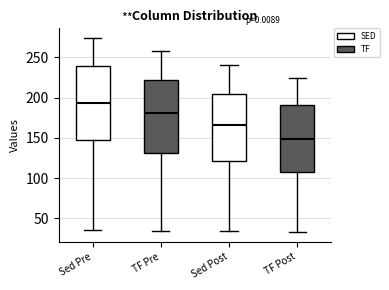

Reading left to right, transcribe this box plot: for each box, give where its median line is, the range the box spans, and where its two whiskers end, as read against the y-axis. The values are not printed on the chart, so give them approximately, as read against the axis.

Sed Pre: median 195, box 145 to 240, whiskers 35 to 275
TF Pre: median 180, box 130 to 220, whiskers 35 to 260
Sed Post: median 165, box 120 to 205, whiskers 35 to 240
TF Post: median 150, box 110 to 190, whiskers 35 to 225